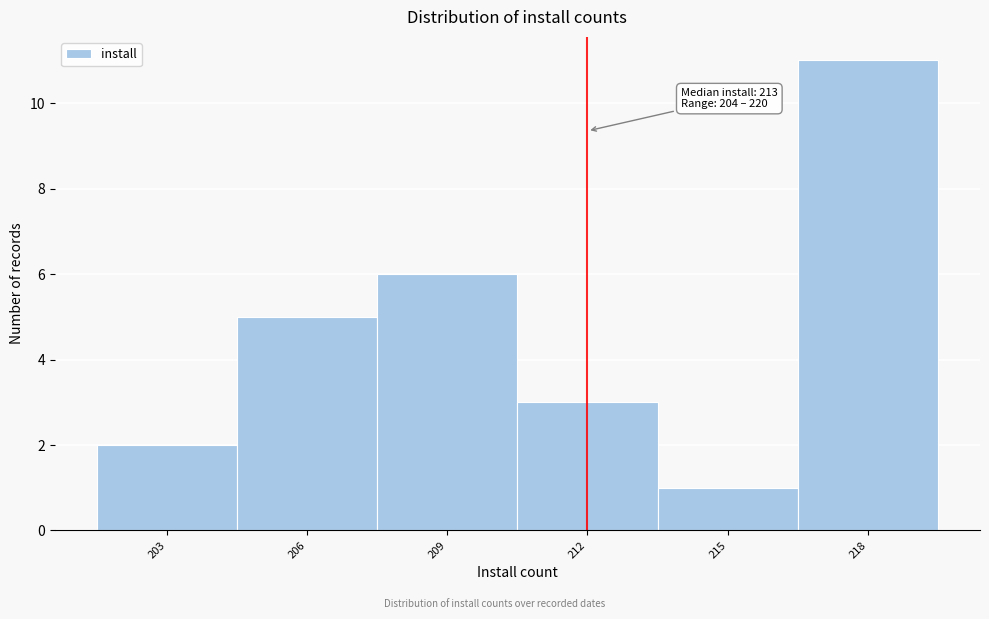

Reading left to right, extract all data points from this chart.

2	5	6	3	1	11